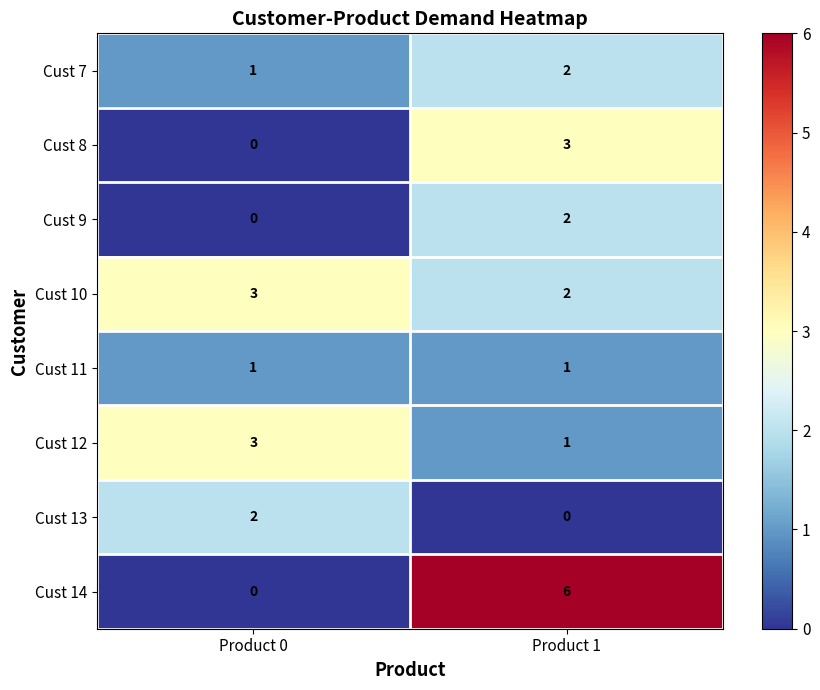

True or false: Cust 8 has a value of 2 at Product 1.

False